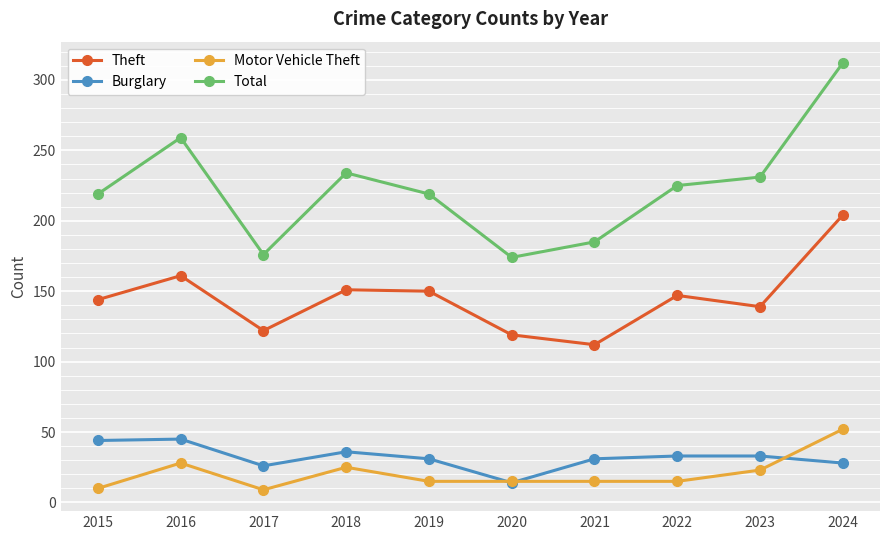

How many data points does each series have?

10